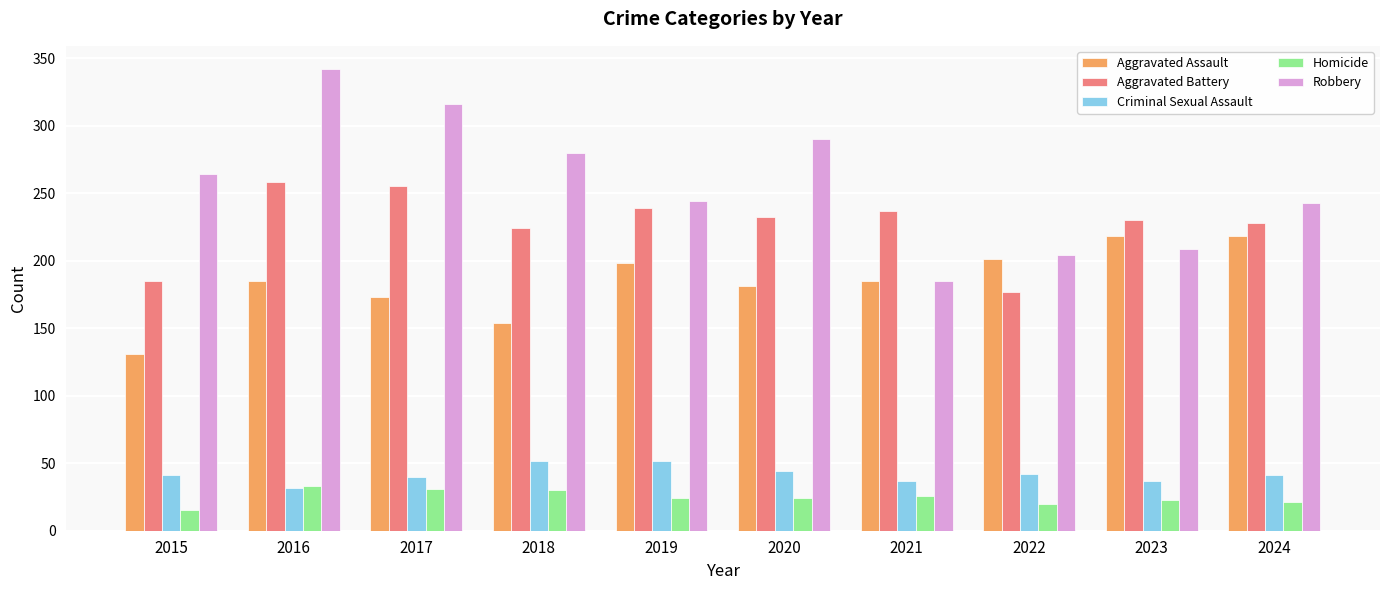

Read the Criminal Sexual Assault value at 2016, to the nearest 10.

30